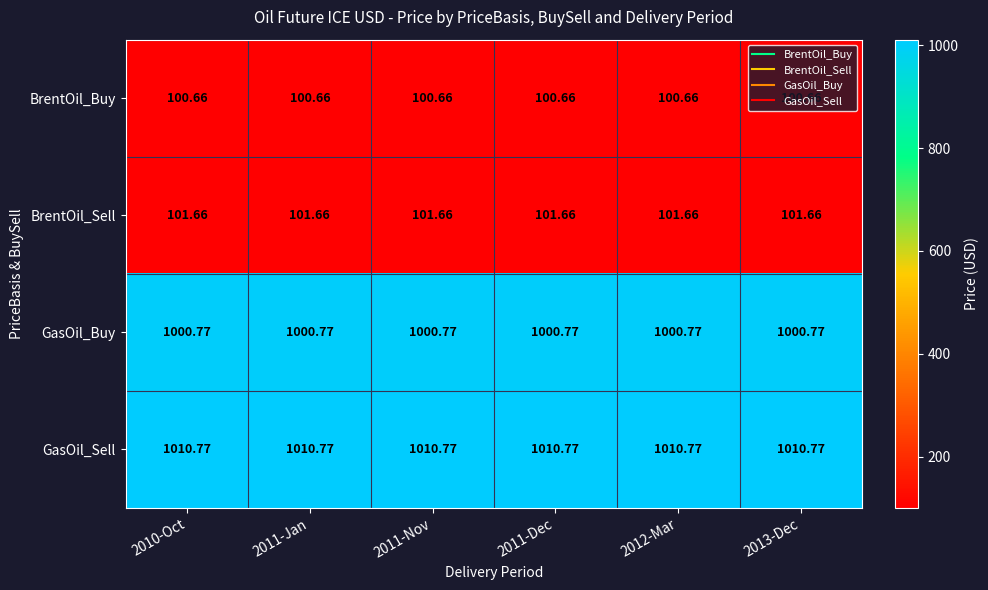

Is the value of BrentOil_Buy at 2013-Dec greater than the value of GasOil_Buy at 2011-Nov?

No